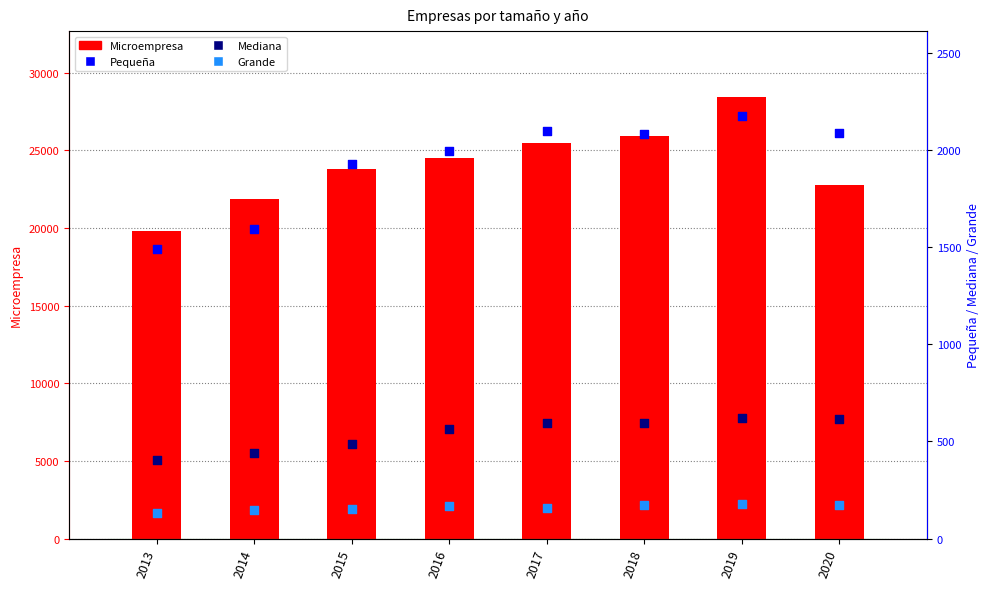

At how many categories does at least one series exceed 27669?

1